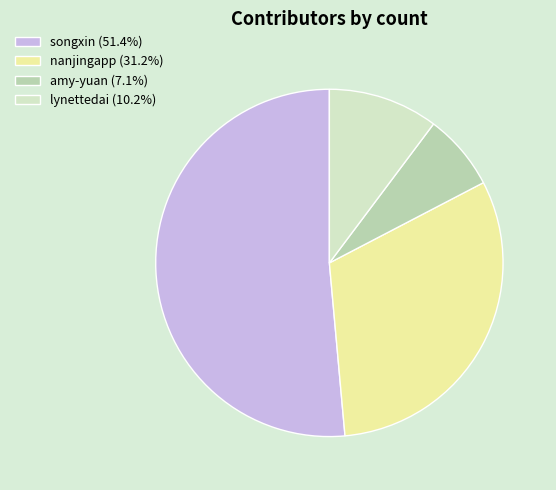

Is it true that songxin is 64% of the pie?

False